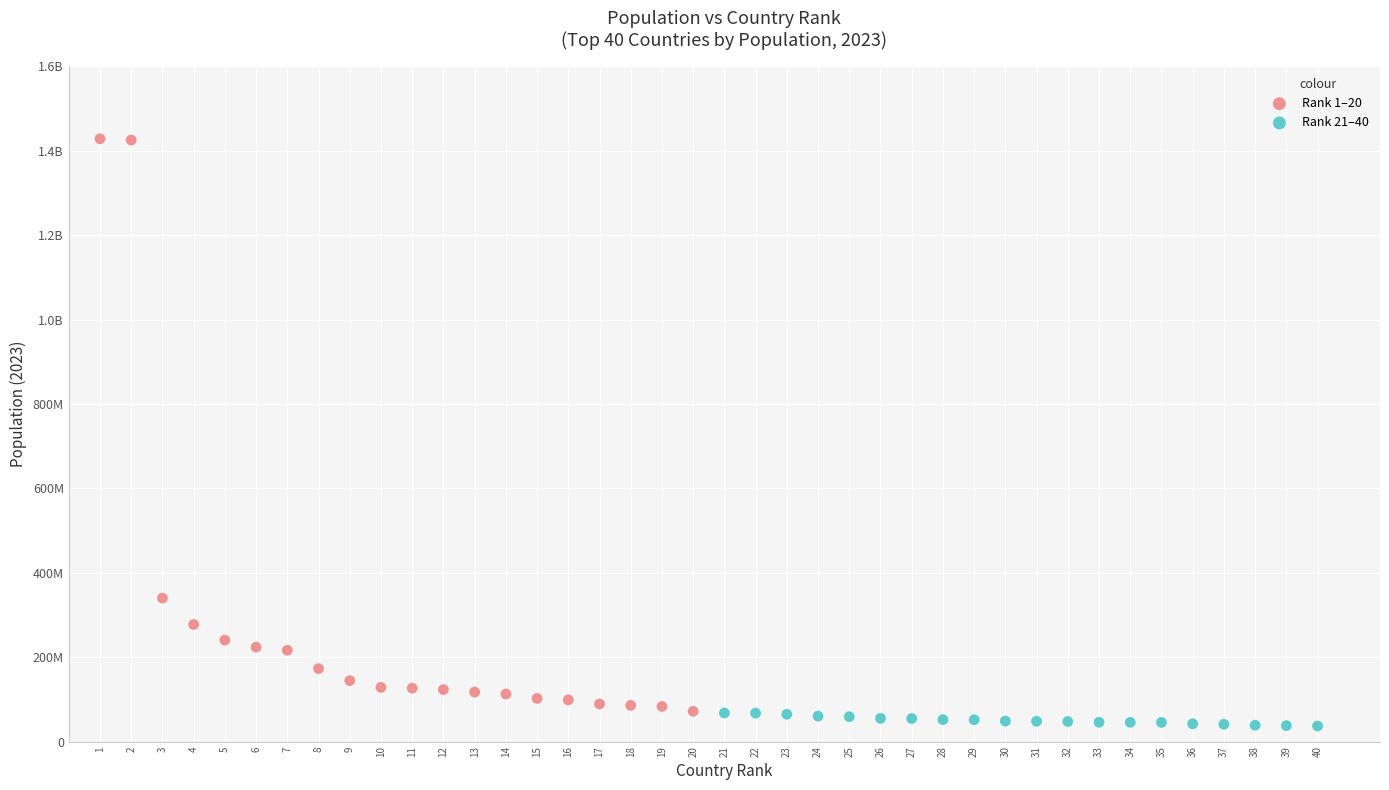

What are all the series names shown in the legend?

Rank 1–20, Rank 21–40